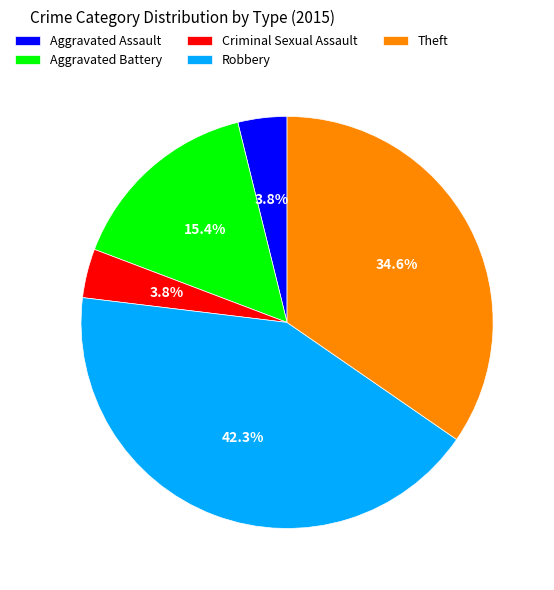

How many segments does this pie chart have?

5